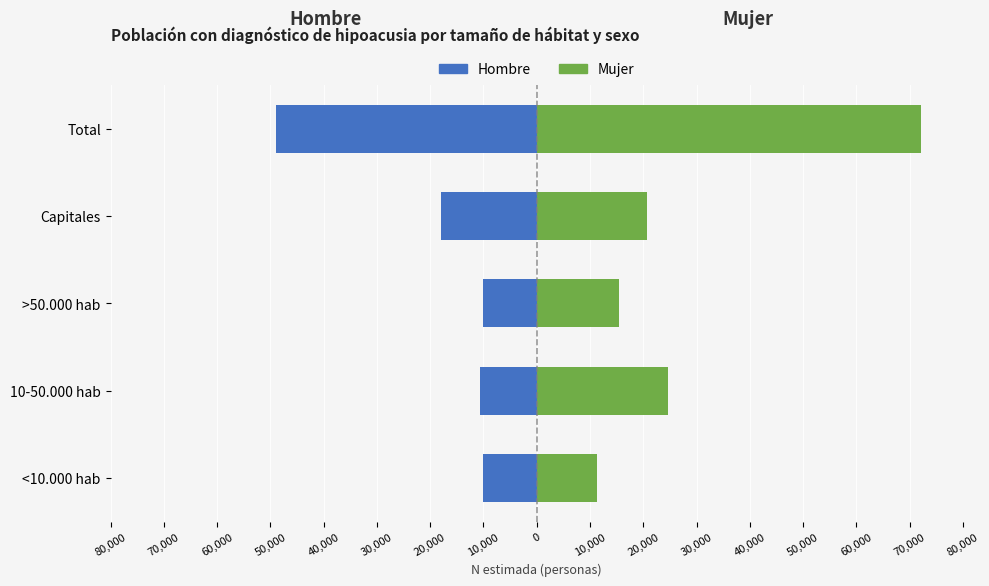

List the series in order of their peak value, lowest first.

Hombre, Mujer